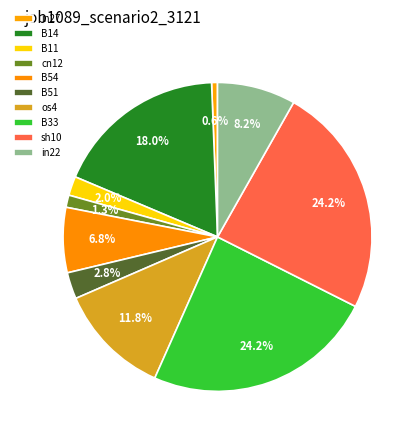

Does os4 account for over 50% of the chart?

No